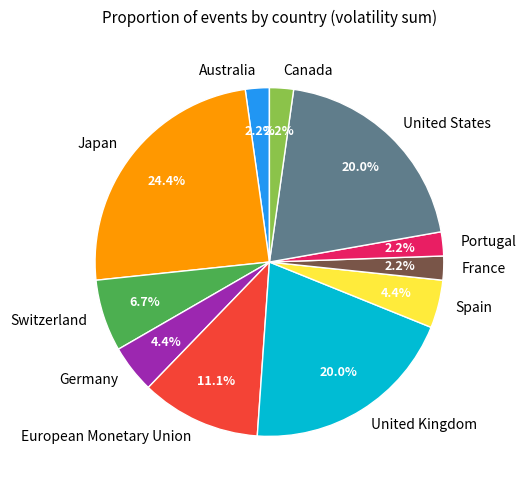

To the nearest percent, what percentage of the pie is Japan?

24%